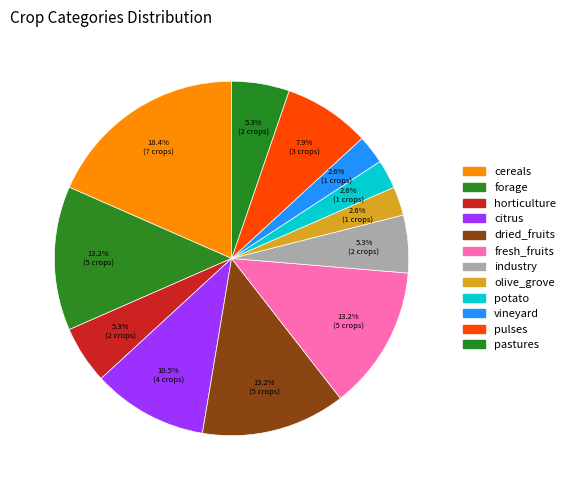

To the nearest percent, what percentage of the pie is dried_fruits?

13%